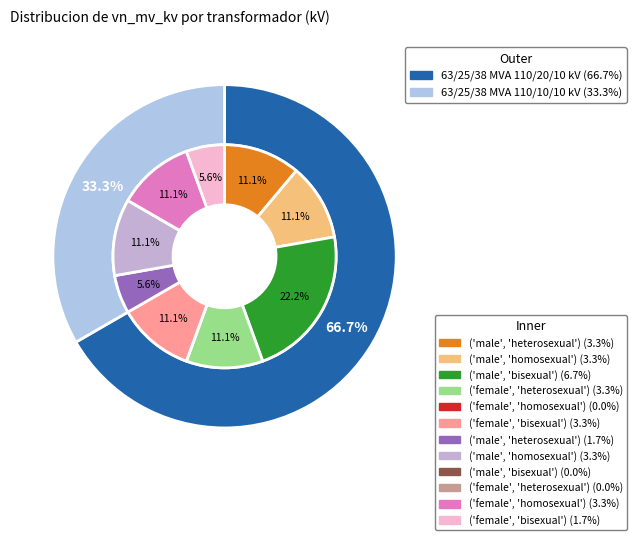

Rank the categories by value from lowest to highest.

63/25/38 MVA 110/10/10 kV, 63/25/38 MVA 110/20/10 kV